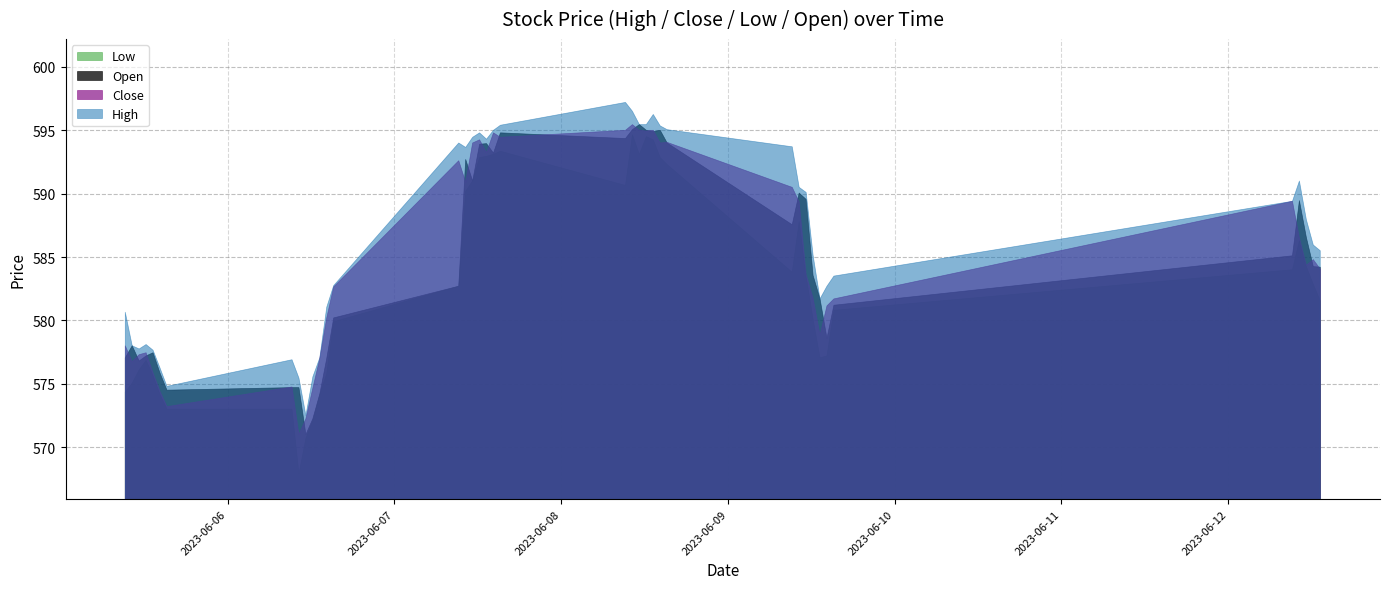

Where is the first local minimum for Open?

2023-06-05 11:15:00